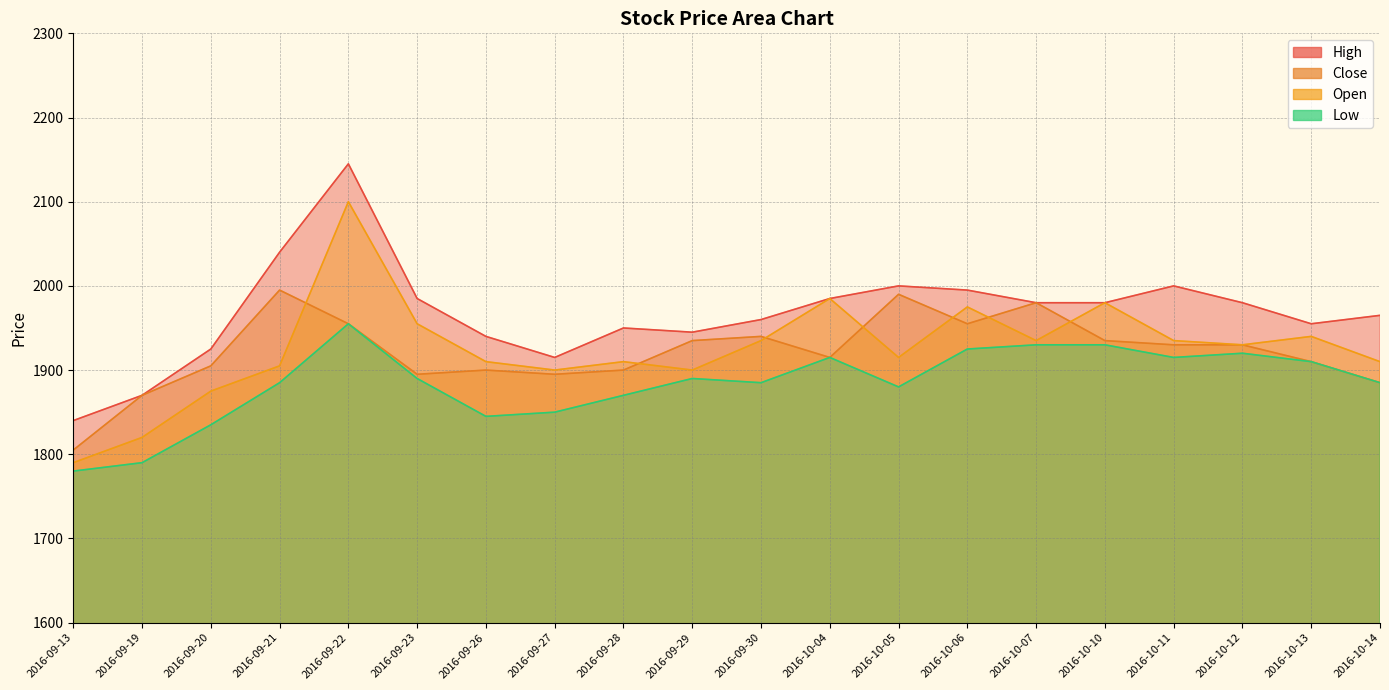

What is the greatest value displayed?

2145